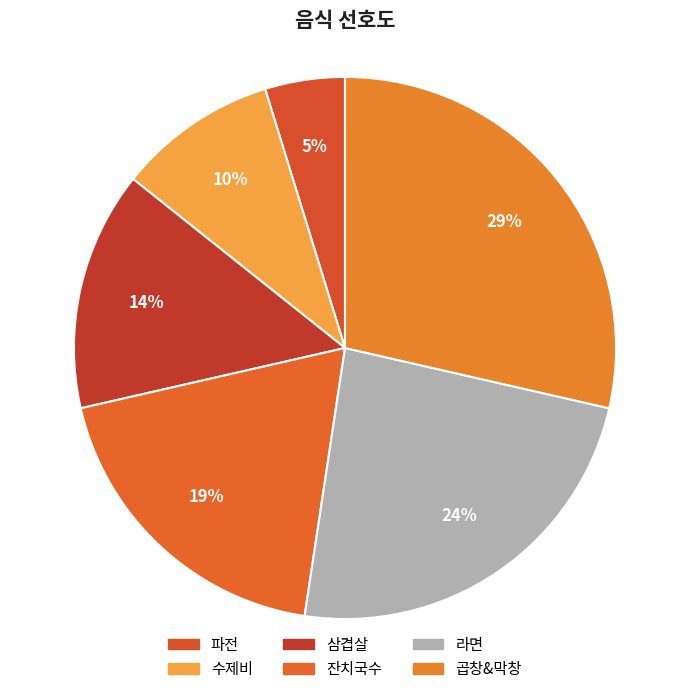

Does 잔치국수 account for over 50% of the chart?

No